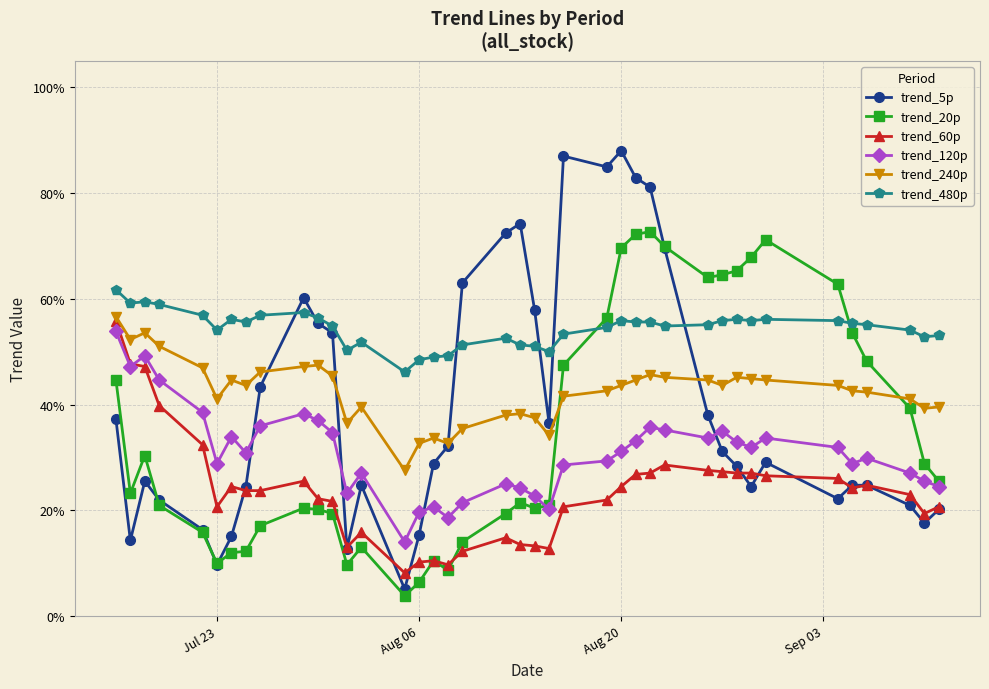

Is this an area chart (filled region under the line)?

No